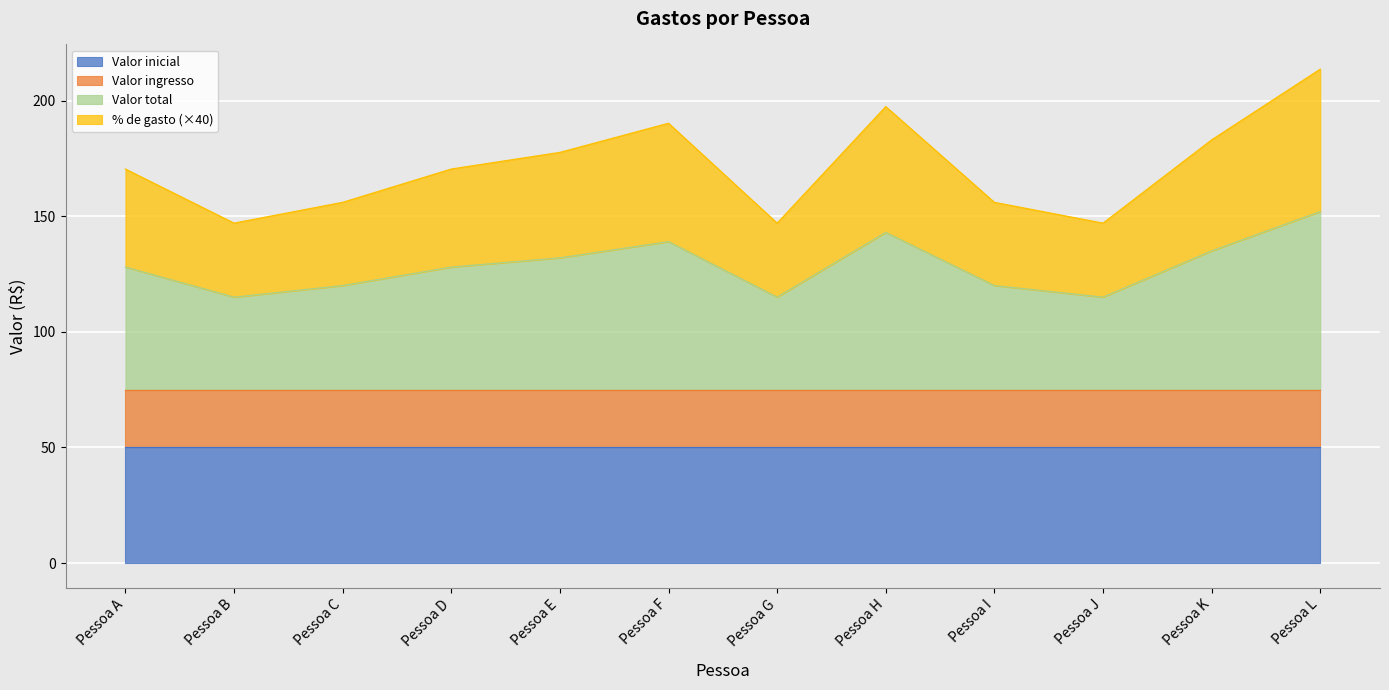

What is the smallest value displayed?

115.0